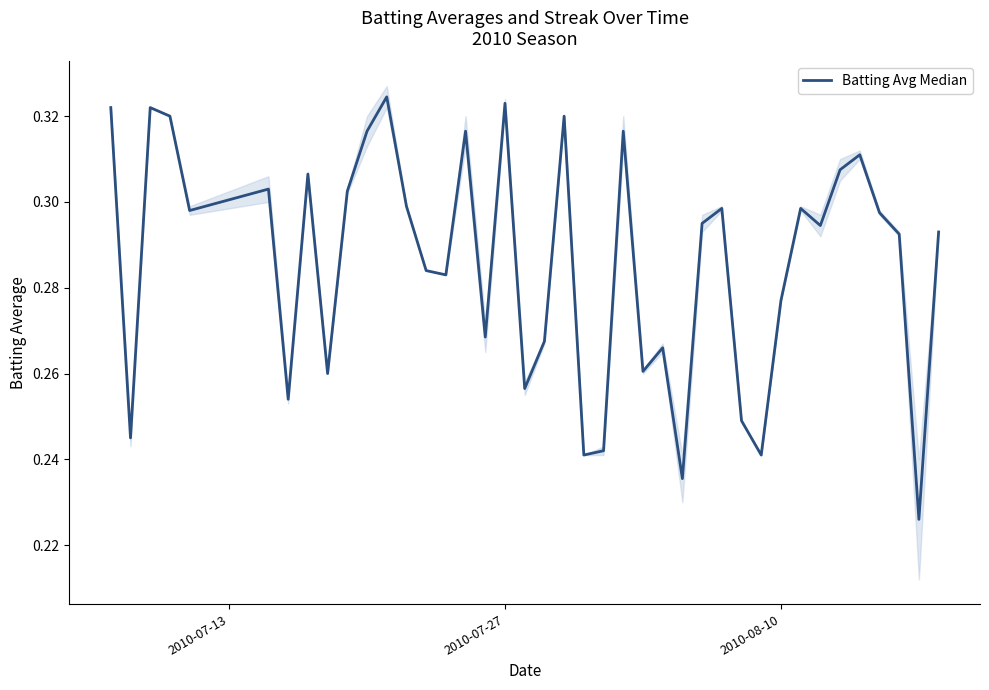

What is the value of the 11th point from the left?

0.3